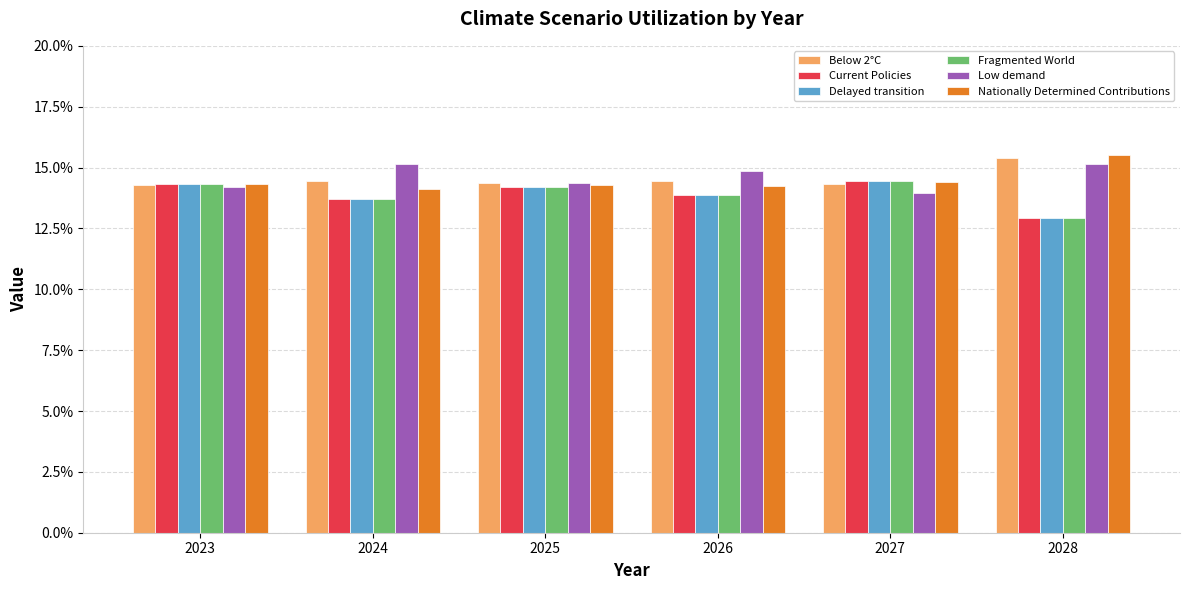

What is the minimum value for Fragmented World?

0.1